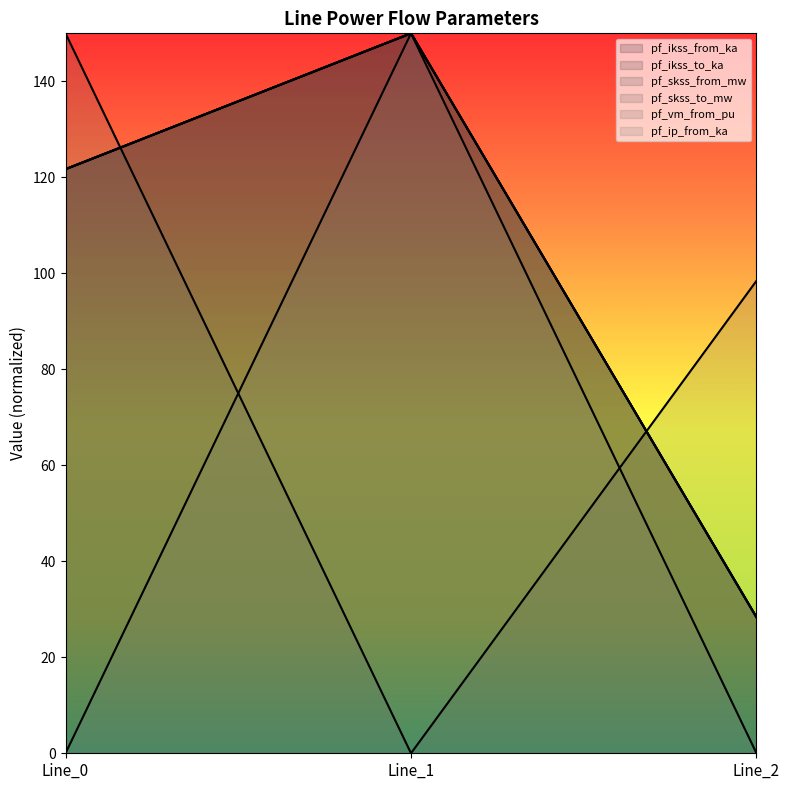

Does the chart display data point markers on the line(s)?

No